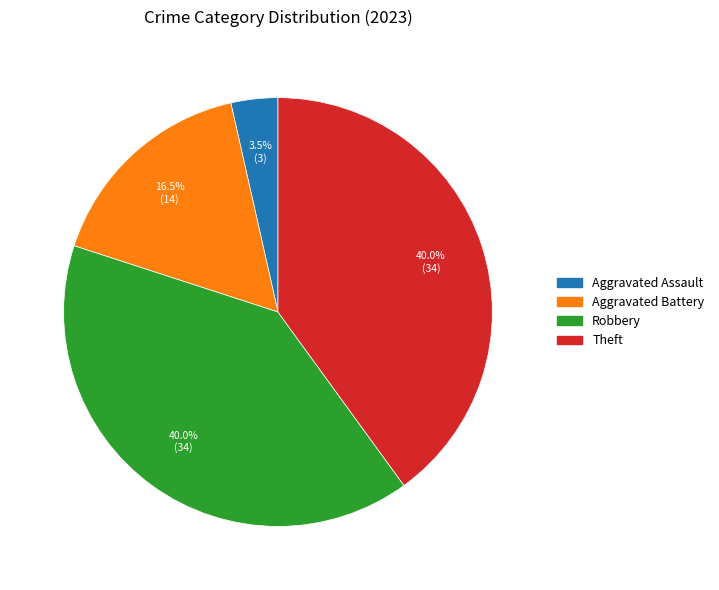

Is there any slice that represents more than half of the pie?

No